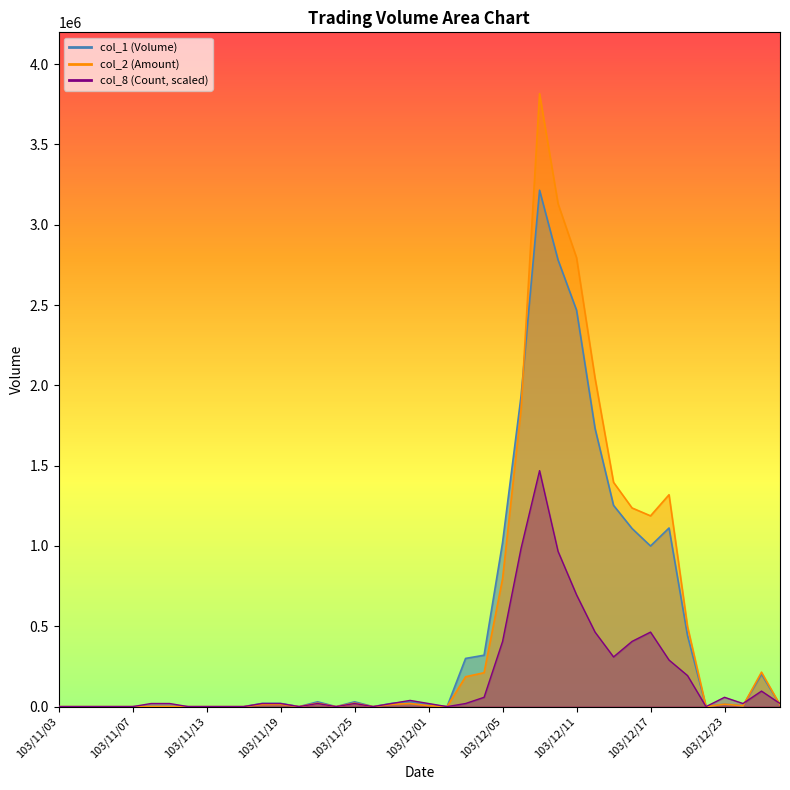

What is the sum of the col_8 values at 103/11/05 and 103/12/26?

19332.9